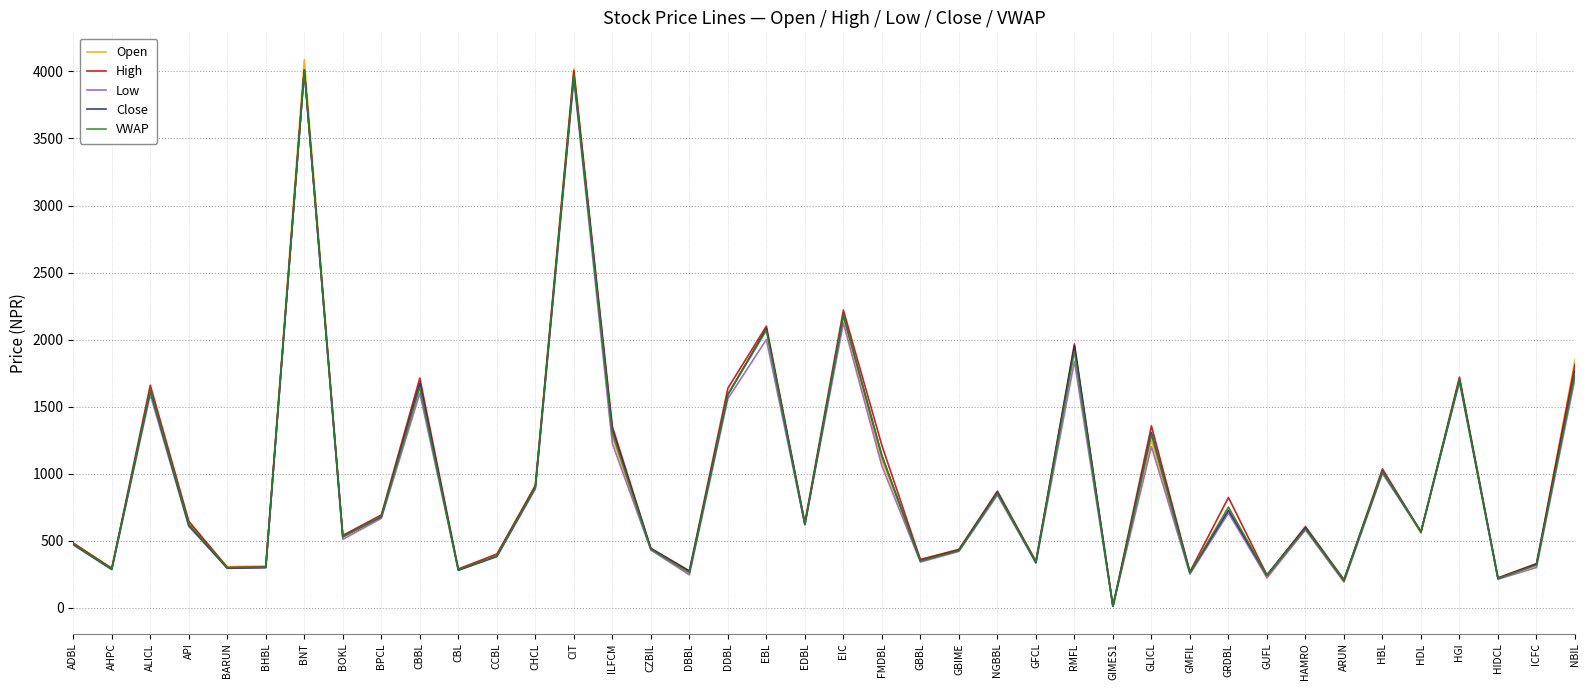

What is the approximate value of Close at NGBBL?

860.0